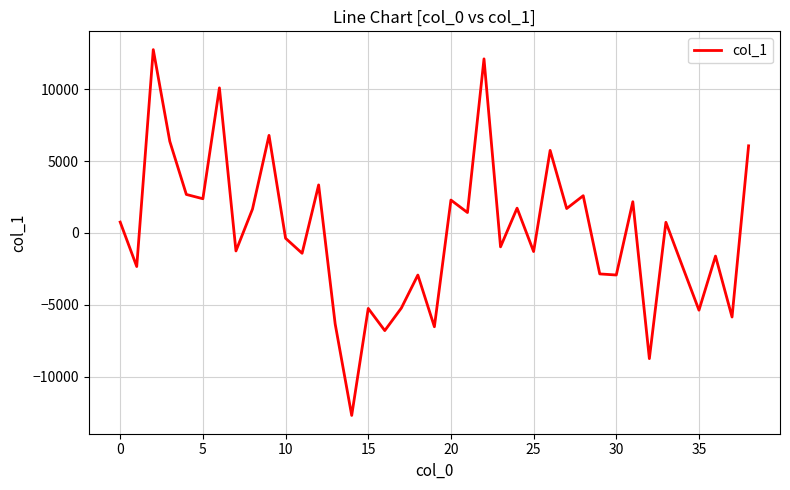

How many lines are shown in the chart?

1